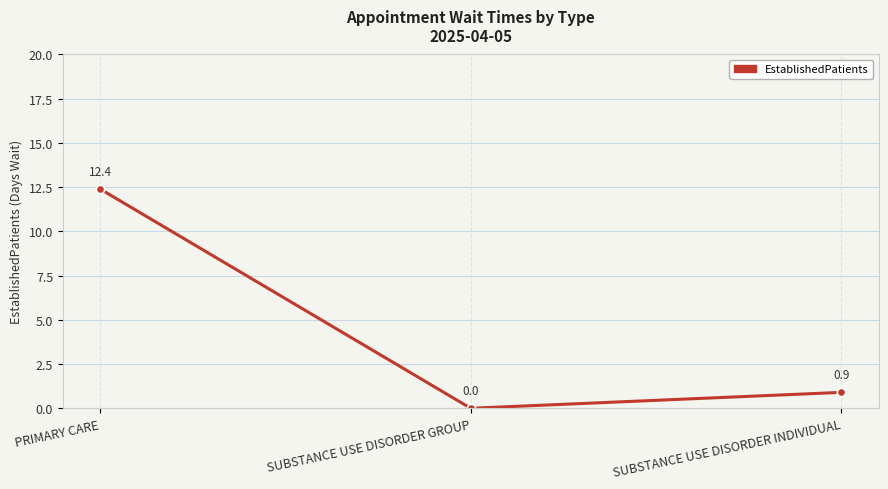

What is the average value?

4.4